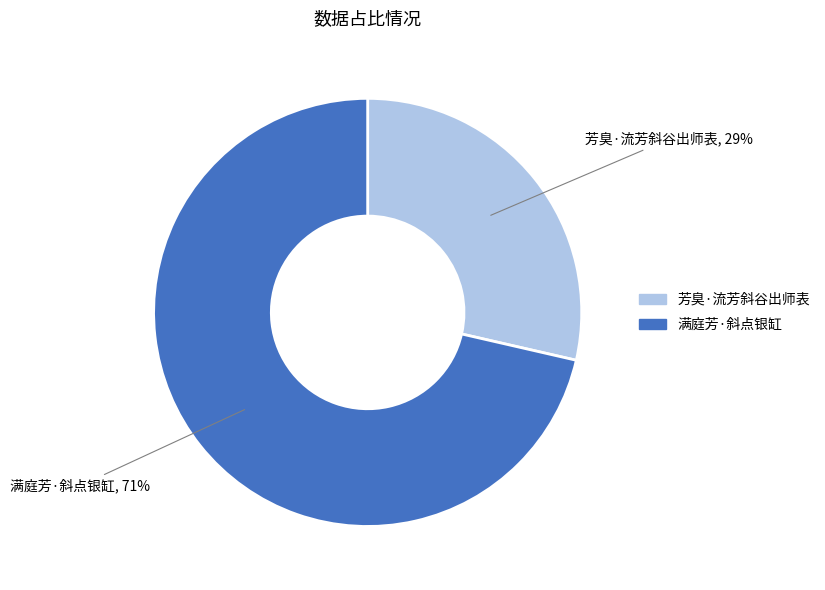

To the nearest percent, what is the combined percentage of 满庭芳·斜点银缸 and 芳臭·流芳斜谷出师表?

100%